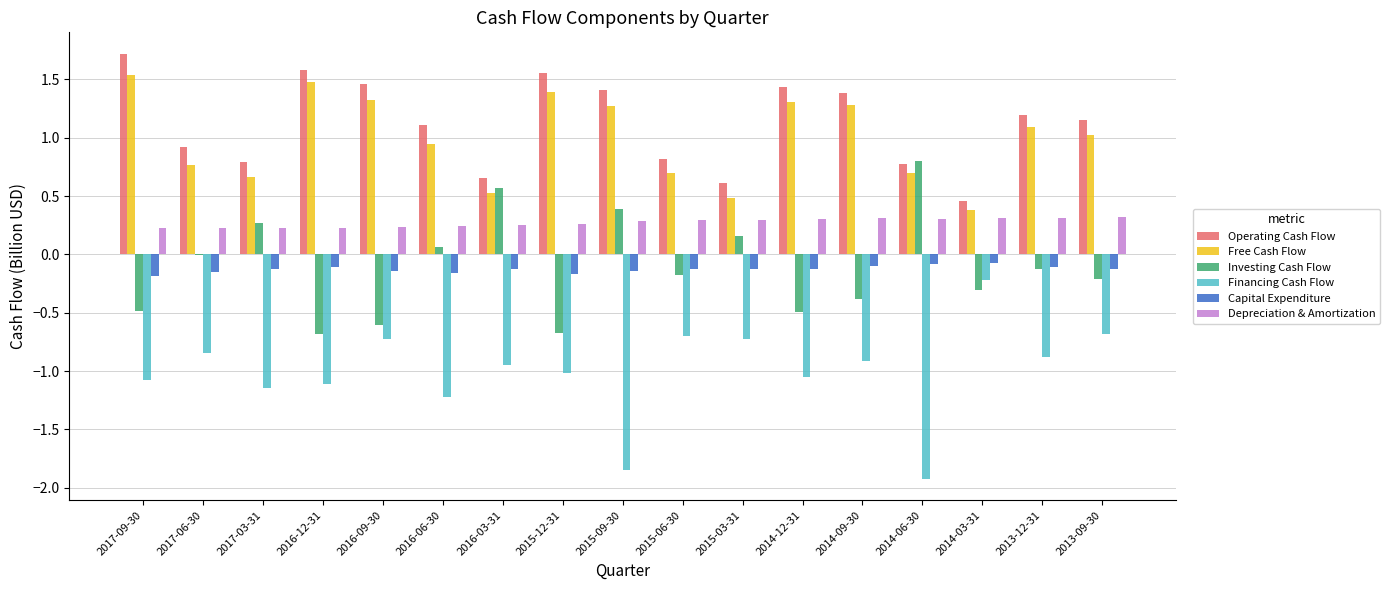

Which series has the largest total across all categories?

Operating Cash Flow